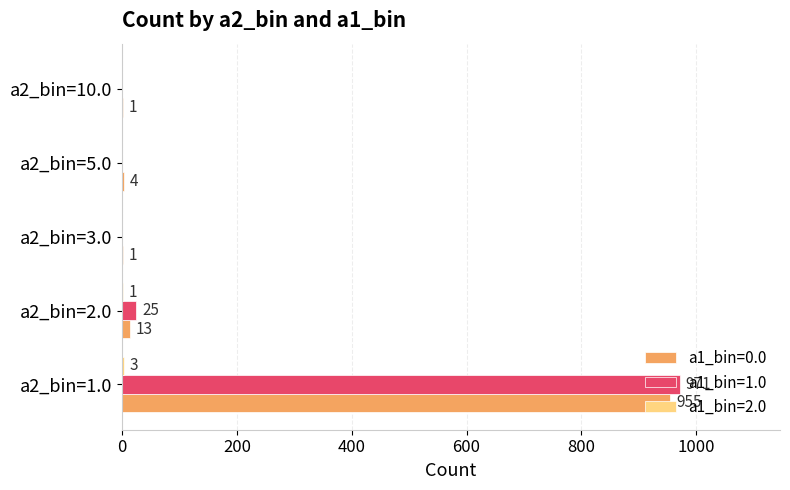

At which label is a1_bin=0.0 closest to 478?

a2_bin=2.0